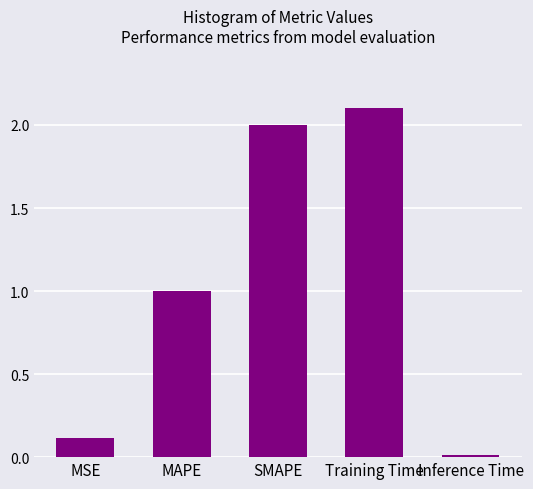

Between SMAPE and MAPE, which is larger?

SMAPE